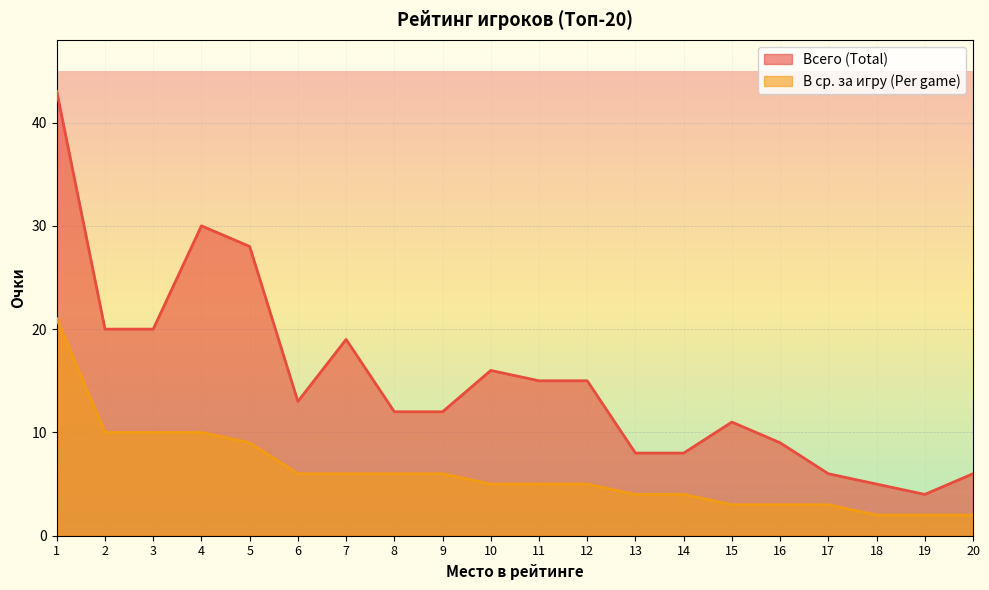

Rank the series by their maximum value, from highest to lowest.

Всего (Total), В ср. за игру (Per game)